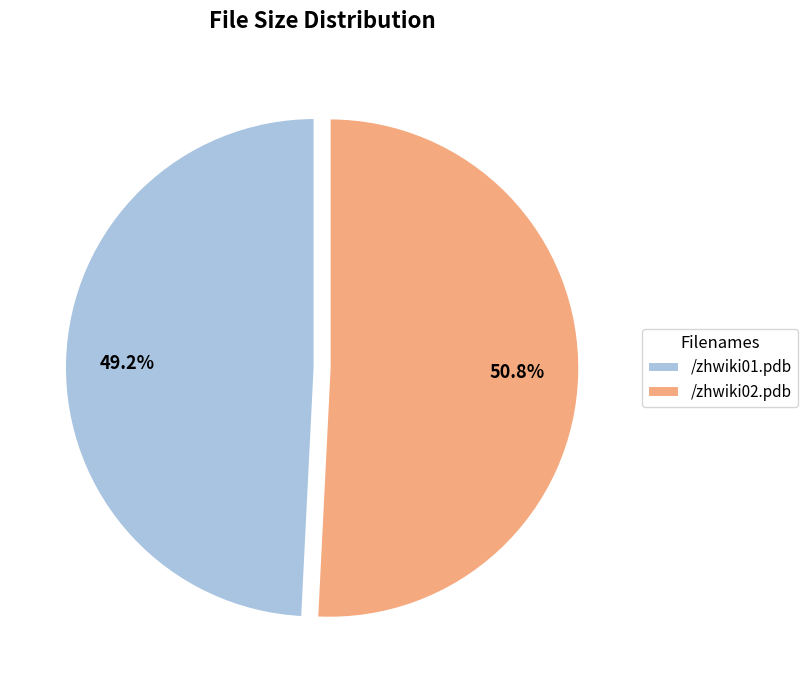

Which slice is the largest?

/zhwiki02.pdb